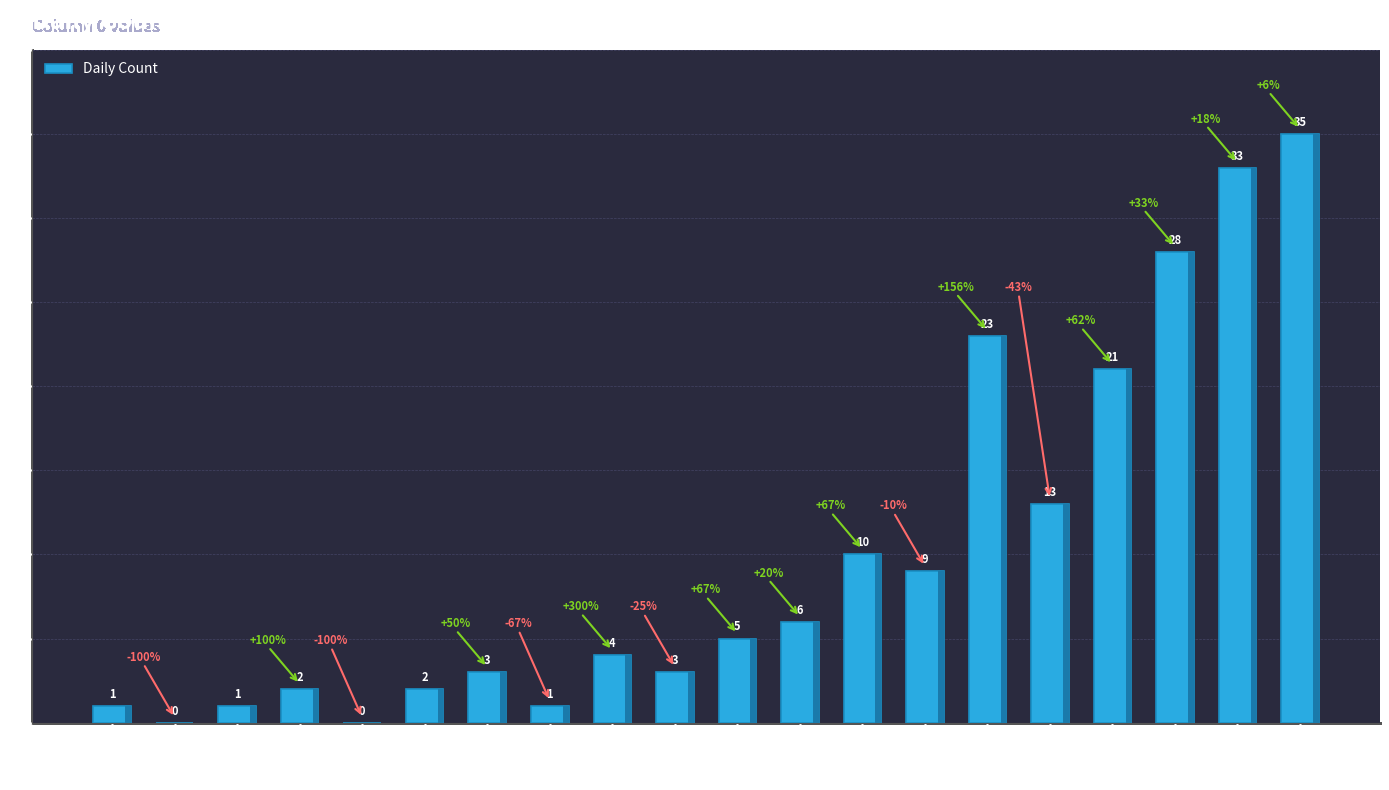

Approximately how many times larger is the value at 2020-03-05 compared to 2020-03-04?

0.3